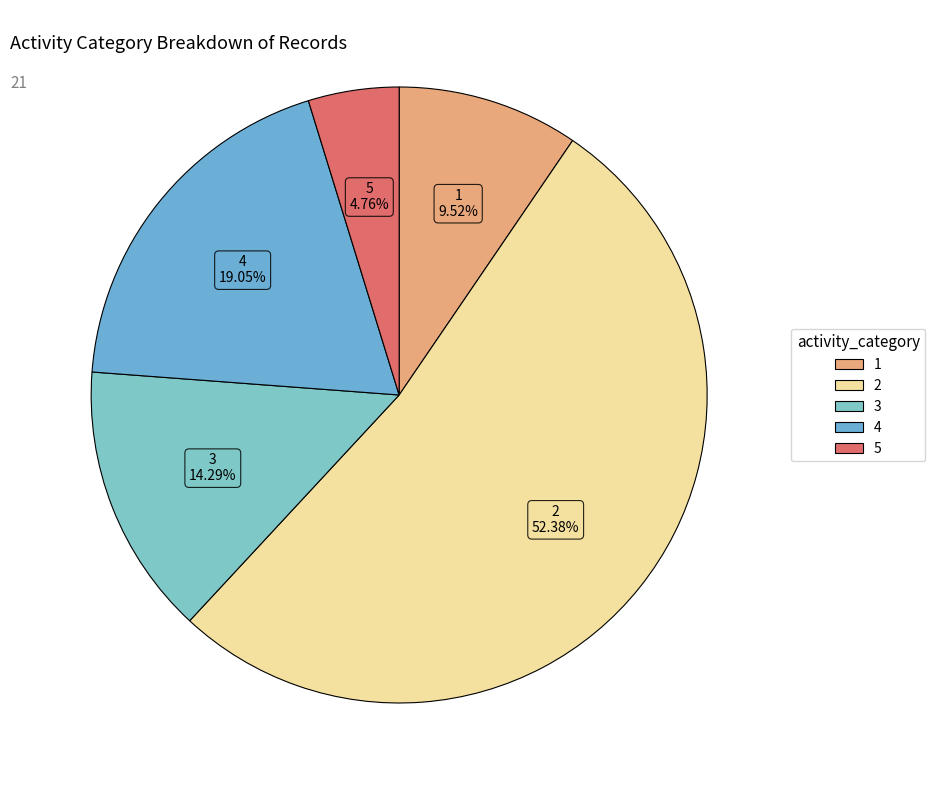

What portion of the pie excludes 2?

47.6%